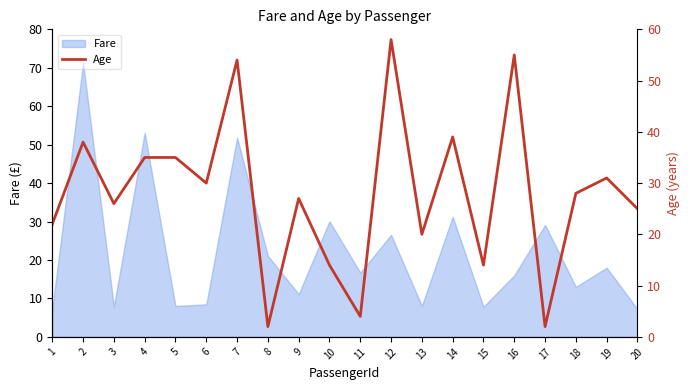

Is it true that Fare equals 53.1 at 4?

True